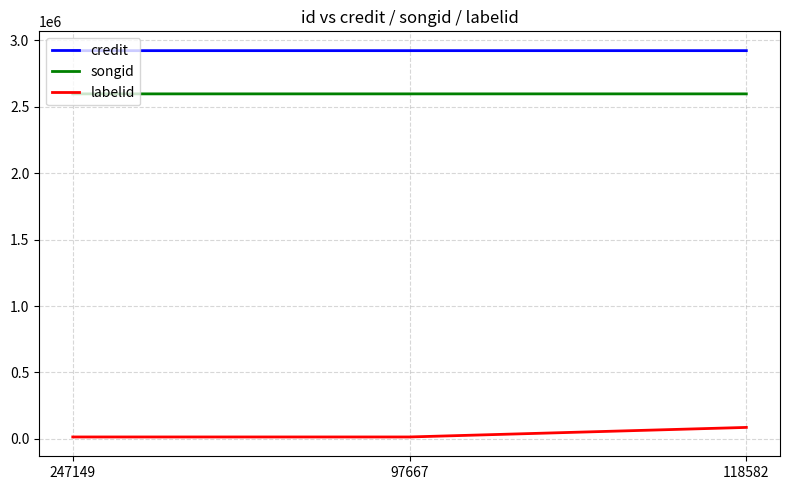

Rank the series by their maximum value, from lowest to highest.

labelid, songid, credit